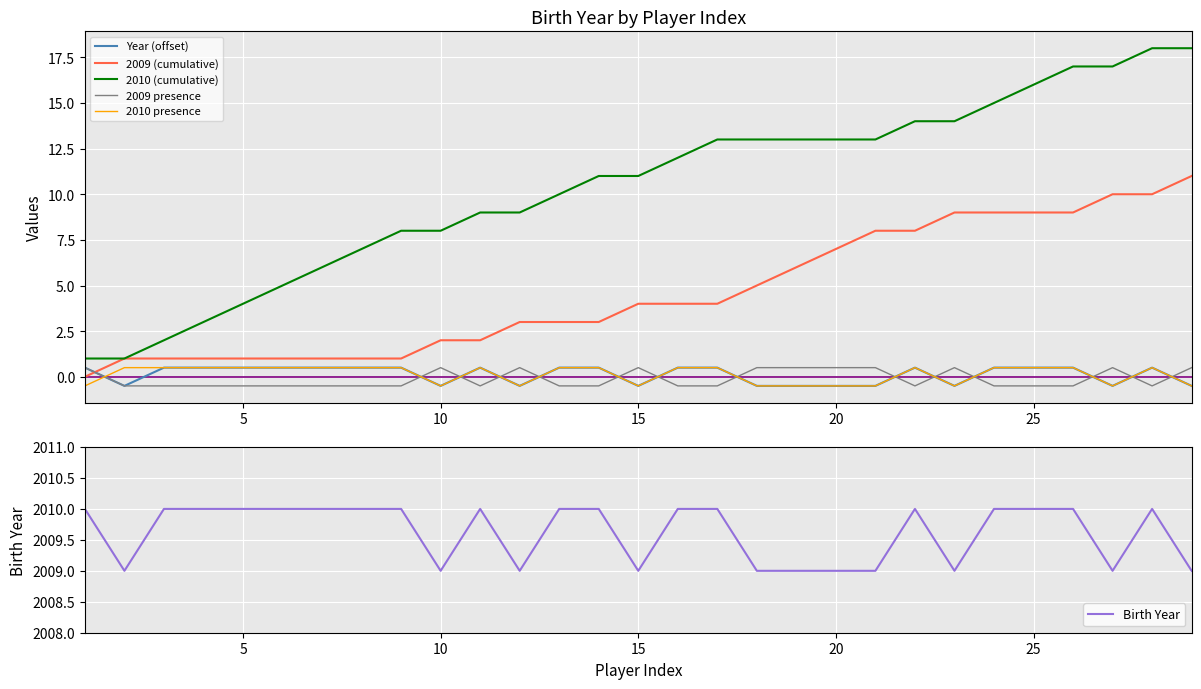

Is it true that 2010 (cumulative) equals 21.8 at 25?

False